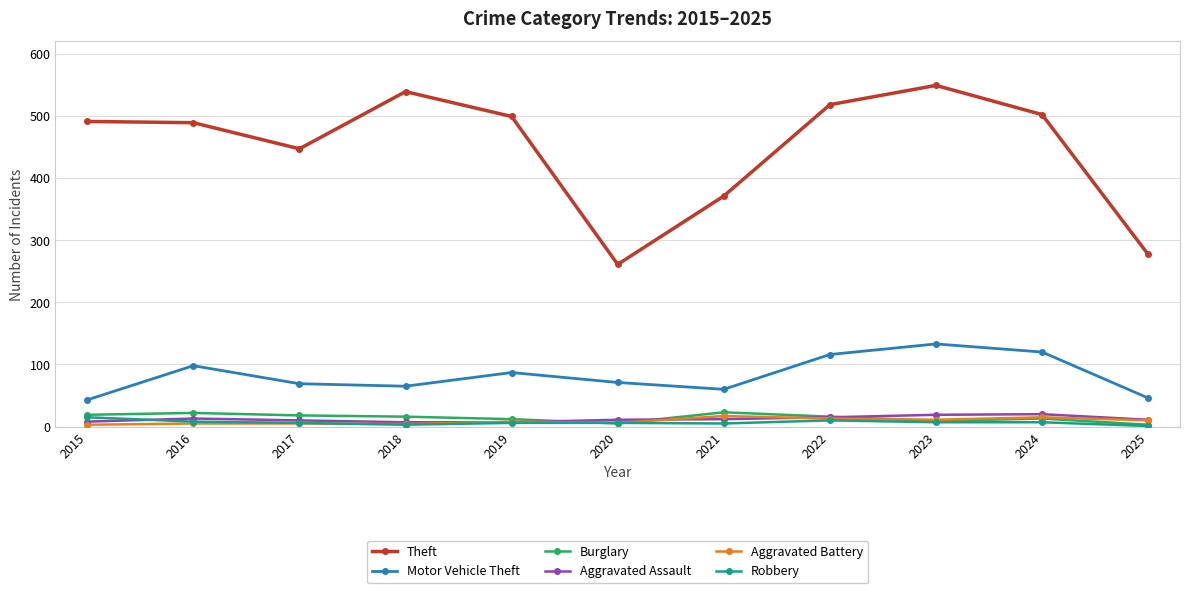

What is the total value across all series at 2021?

488